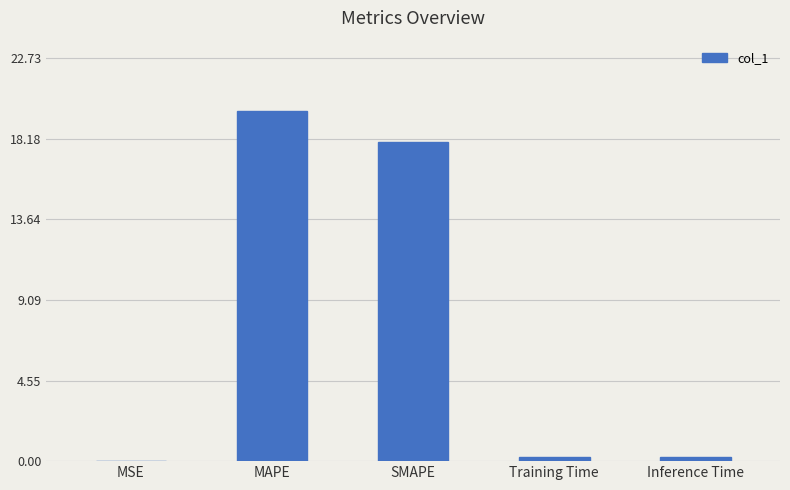

Between MAPE and Inference Time, which is larger?

MAPE